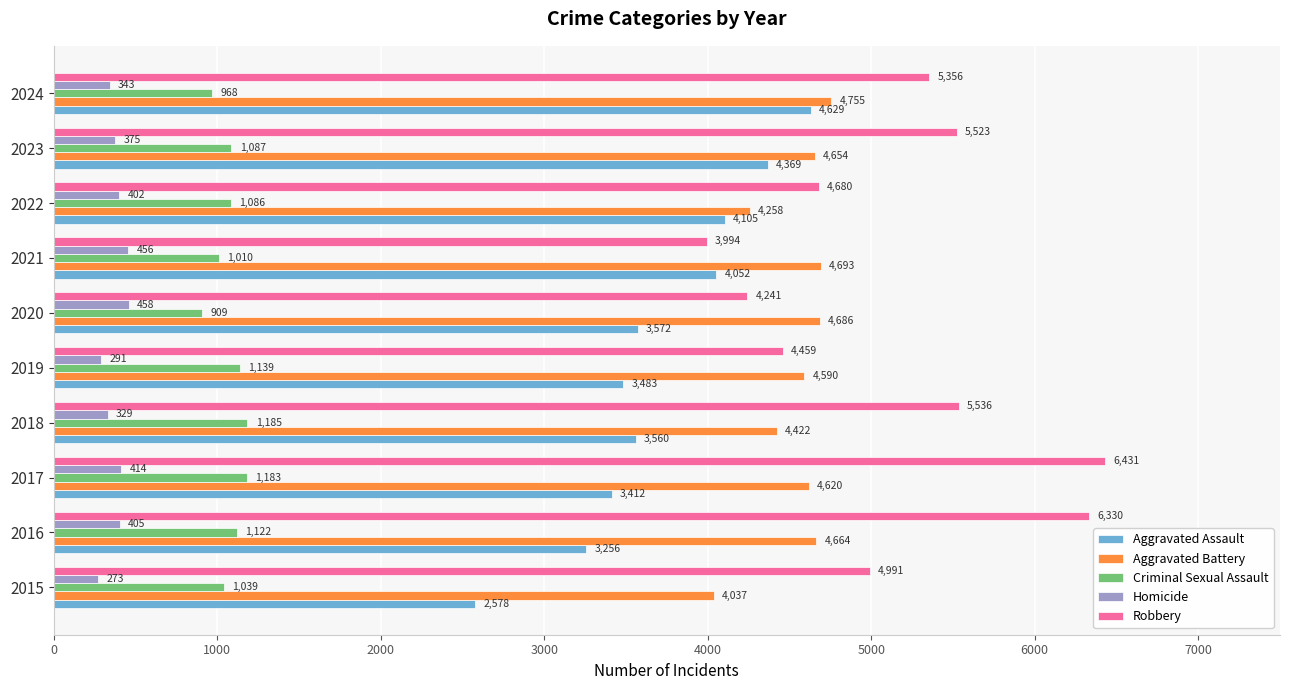

What is the difference between the maximum and second lowest values in the Aggravated Assault series?

1373